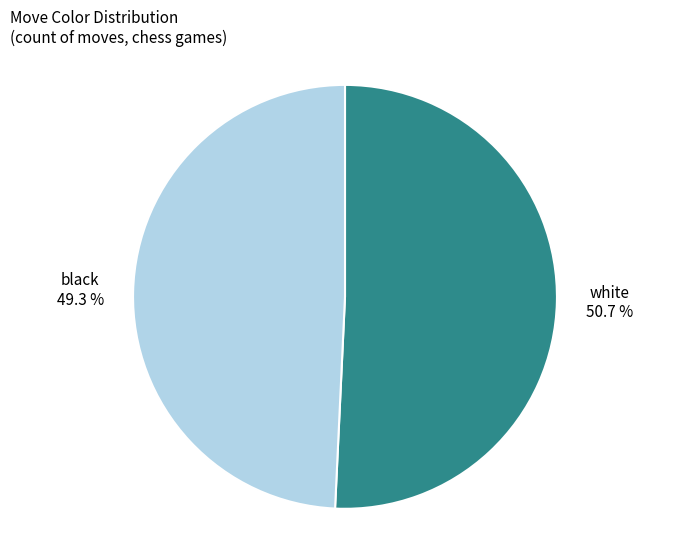

To the nearest percent, what portion does black represent?

49%